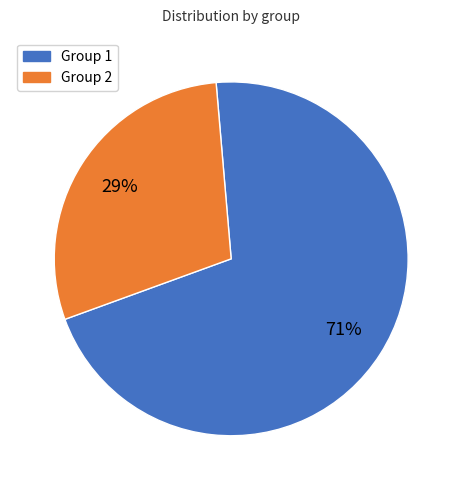

What is the ratio of the value at Group 1 to the value at Group 2?

2.4